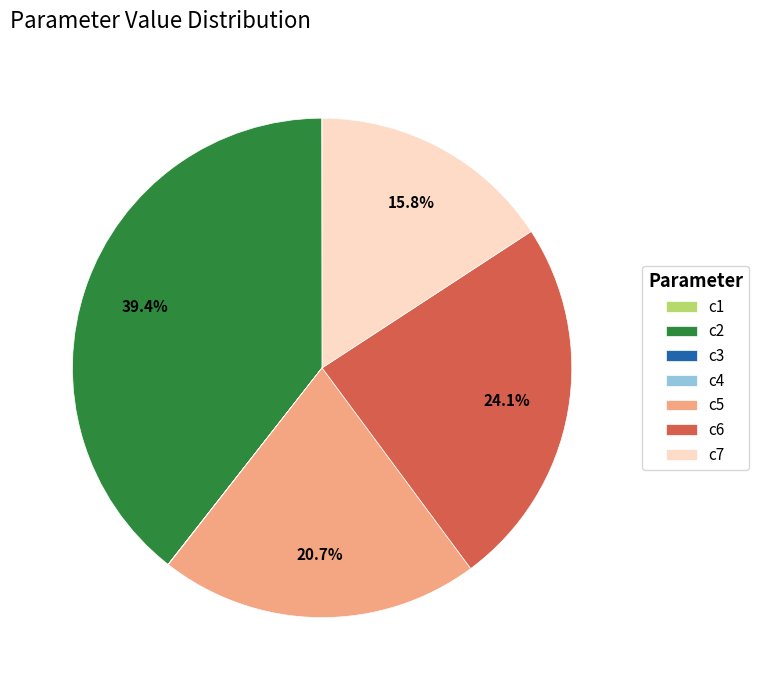

To the nearest percent, what is the average slice percentage?

14%